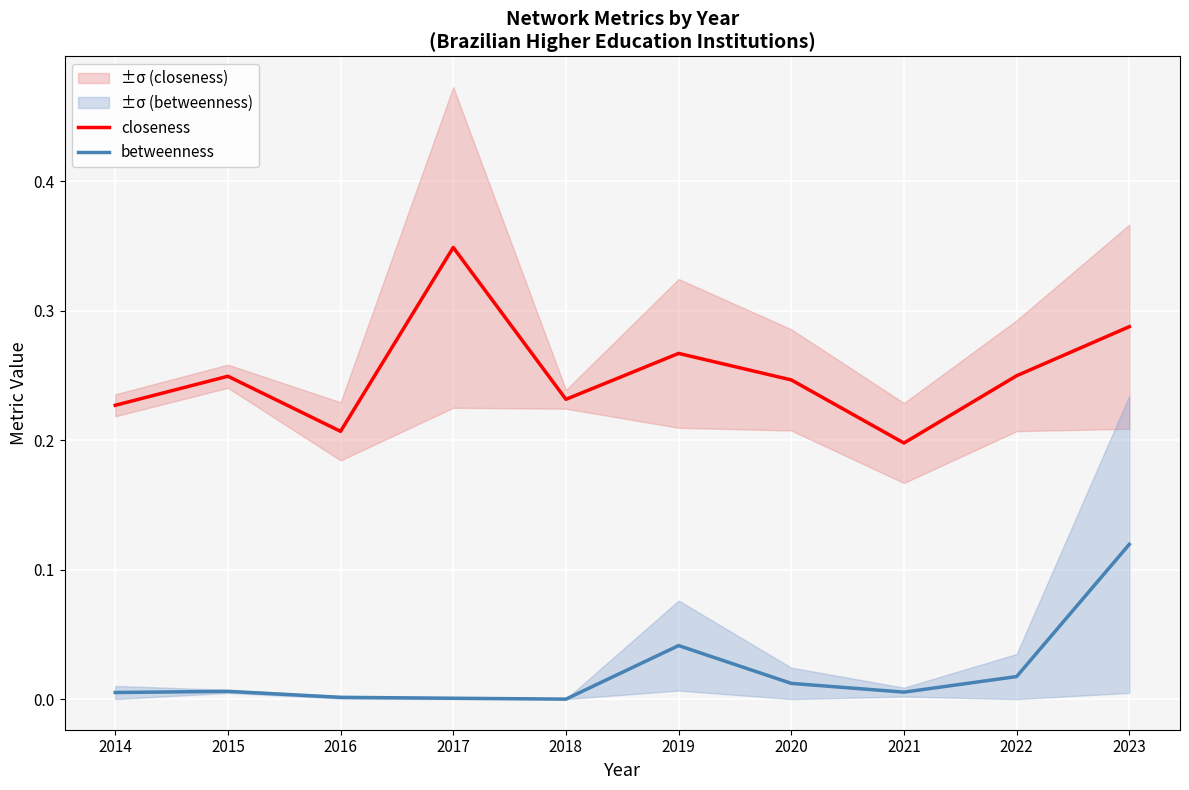

True or false: closeness and betweenness cross at least once.

False